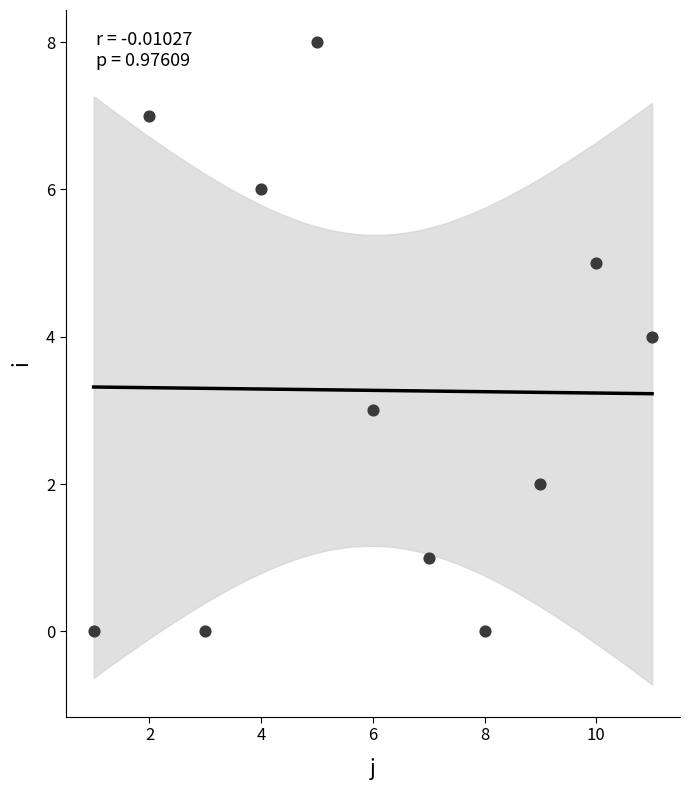

What is the average X value?

6